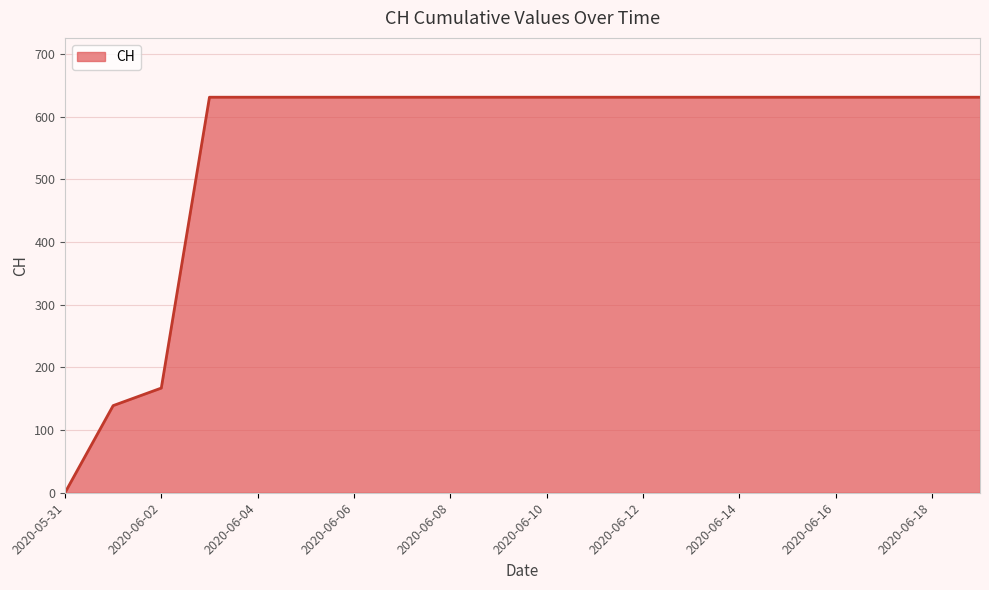

What is the difference between the maximum and minimum values?

631